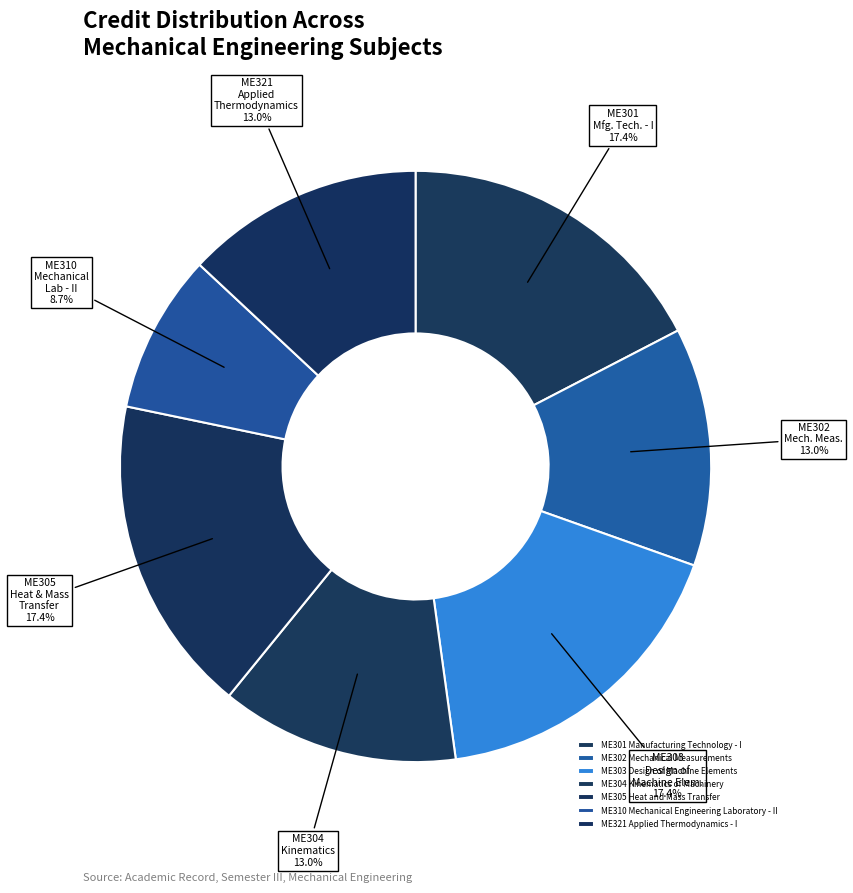

To the nearest percent, what is the average slice percentage?

14%